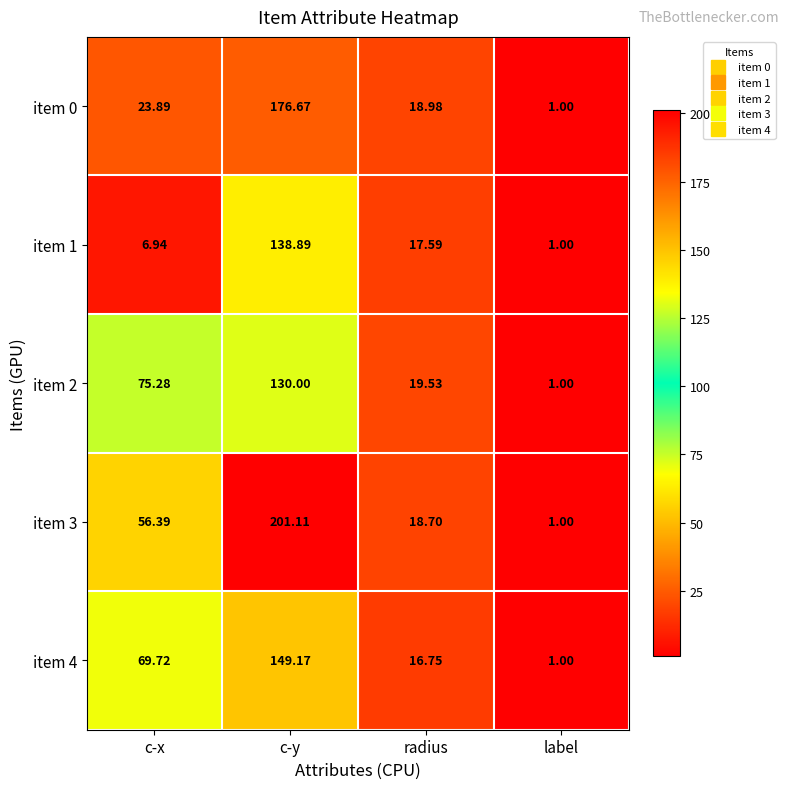

List the labels in order of item 3 value, largest first.

c-y, c-x, radius, label